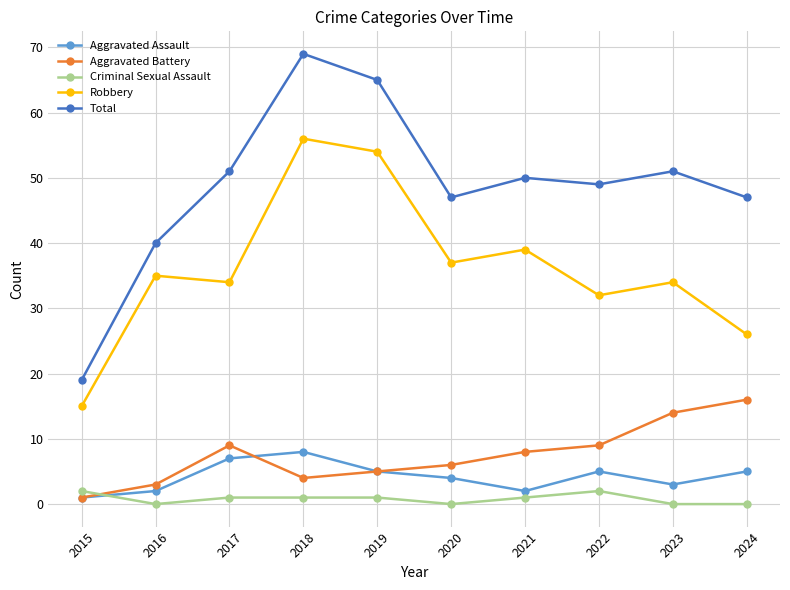

Which category has the highest value across all series?

2018